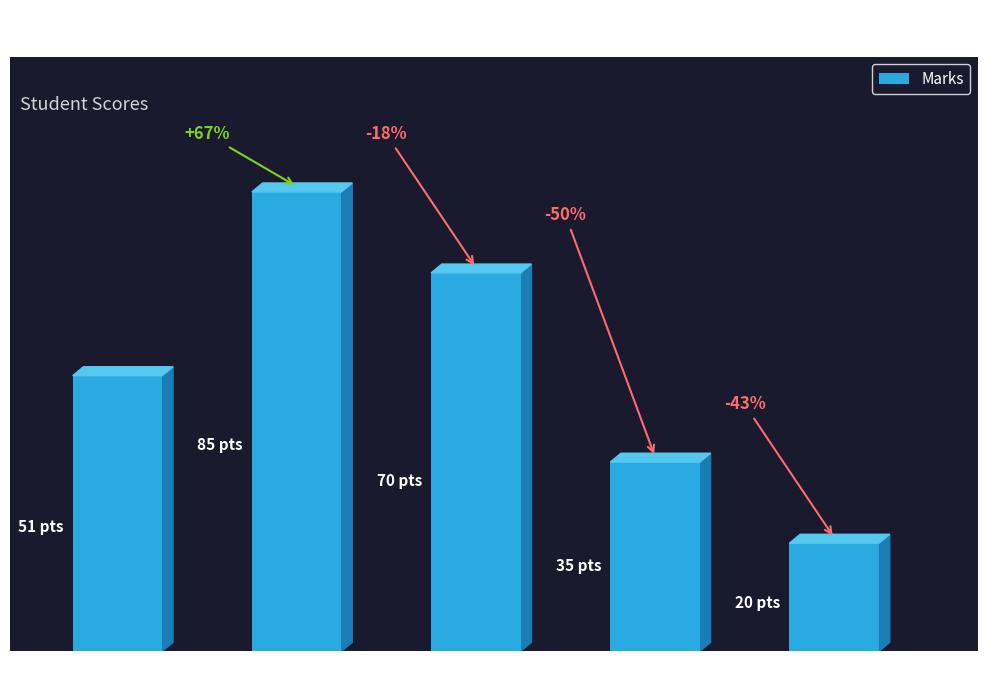

Is it true that the value at Smith is 10?

False